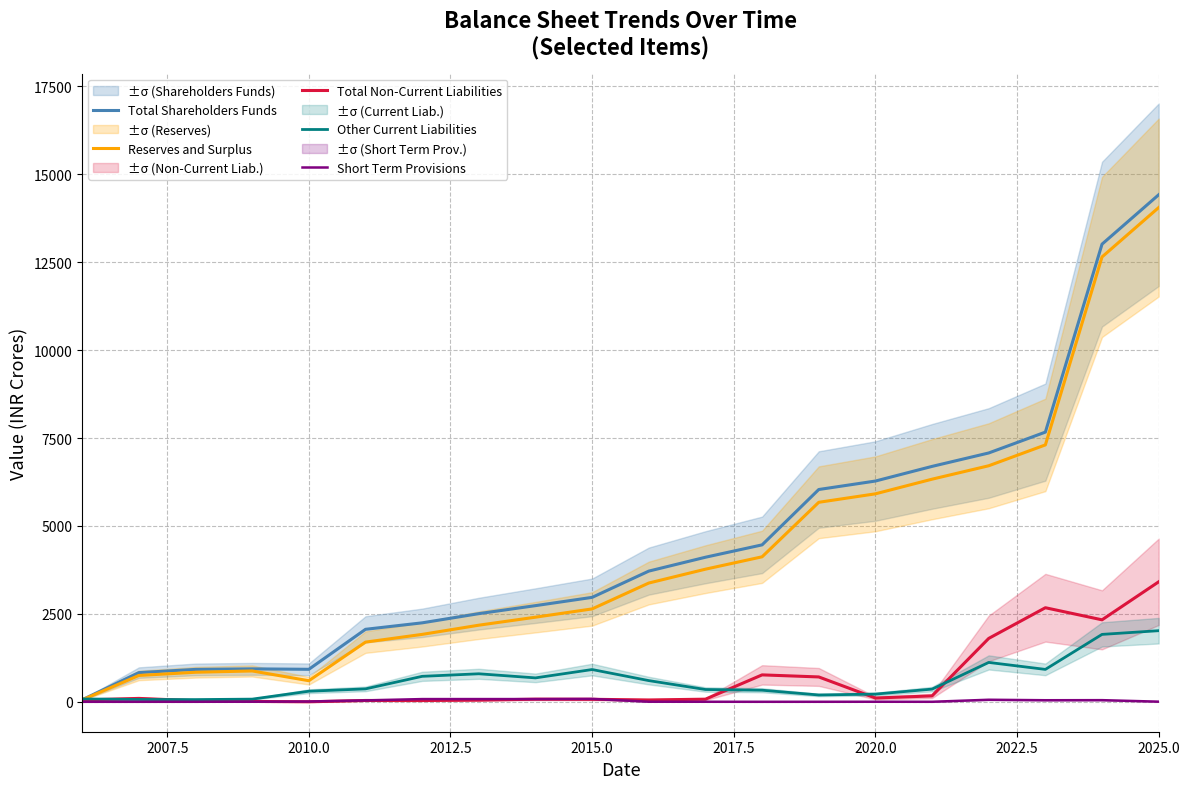

The Total Non-Current Liabilities series shows 121.6 at 2015.0. True or false?

False